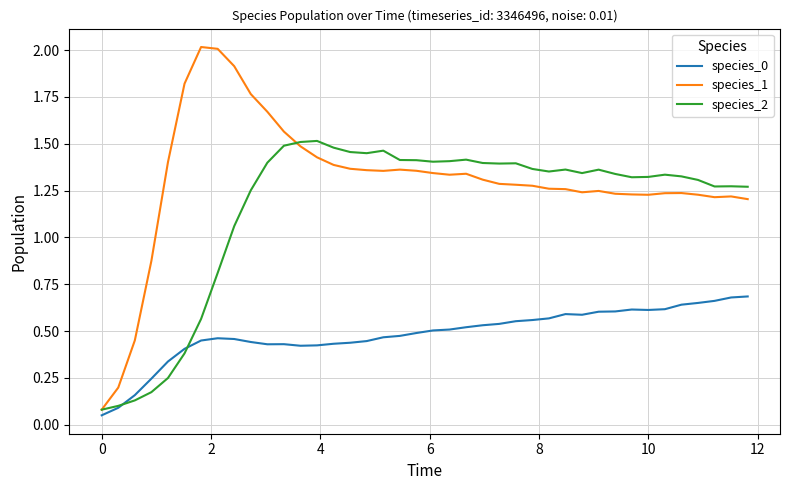

Which series has the widest spread of values?

species_1